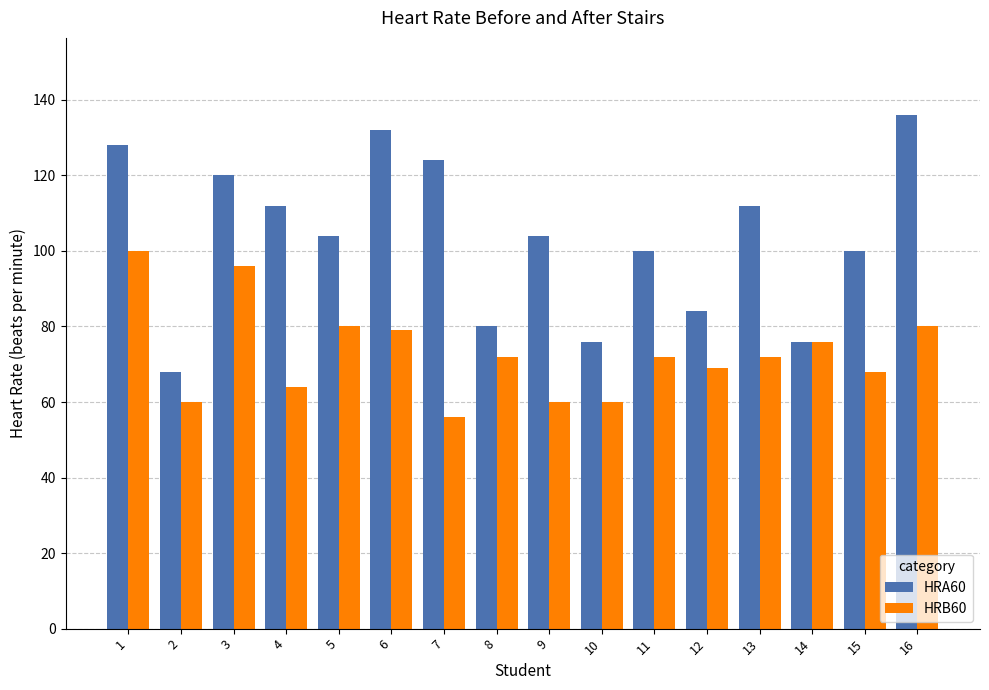

What is the value of the HRB60 bar at the 15th from the left?

68